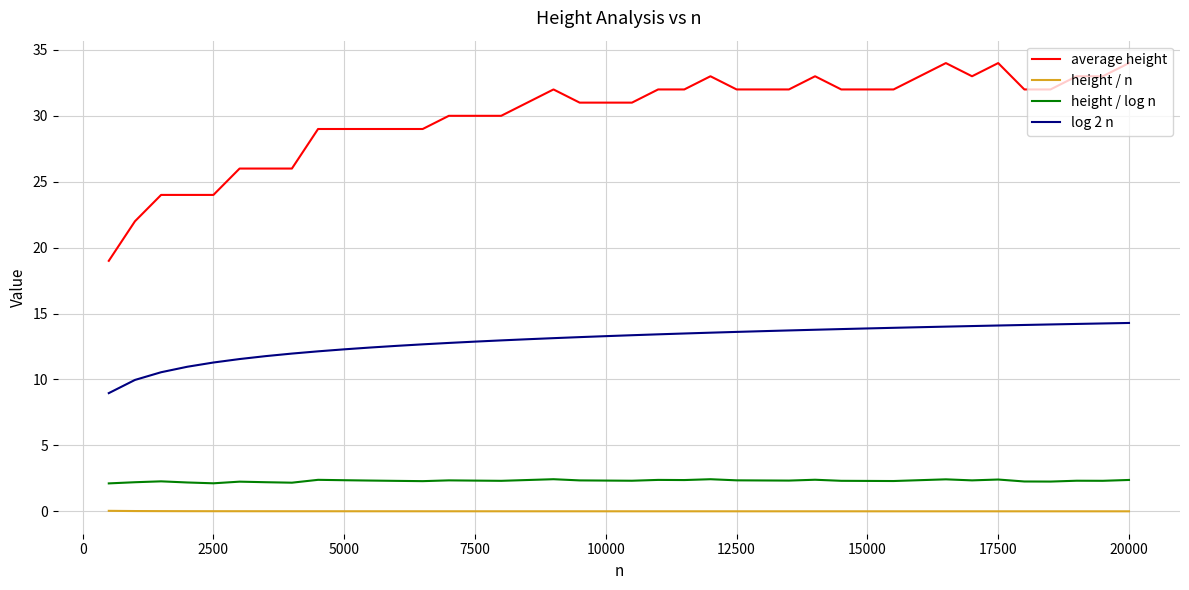

True or false: height / log n and height / n intersect in this chart.

False